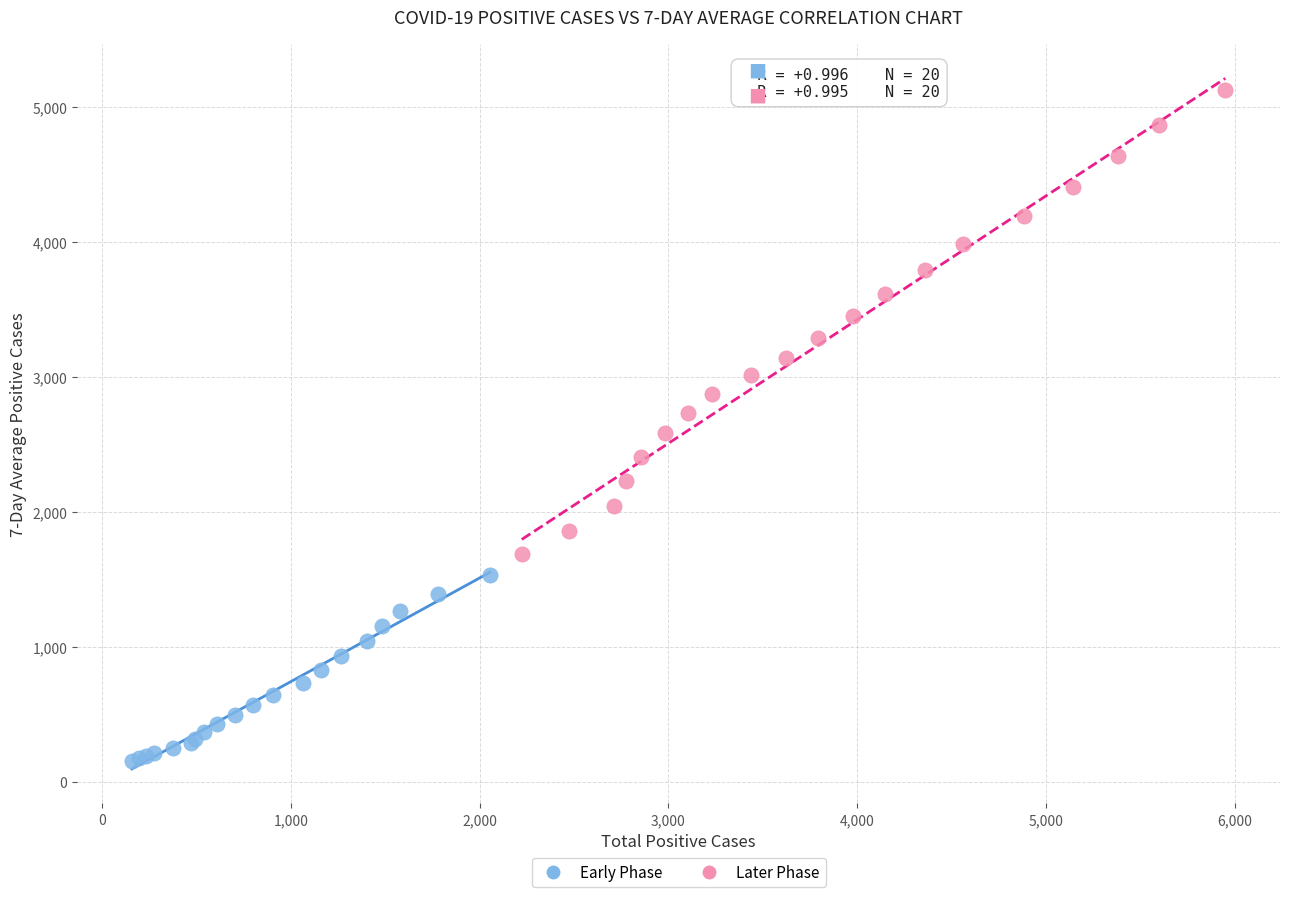

Which series contains the highest Y value?

Later Phase